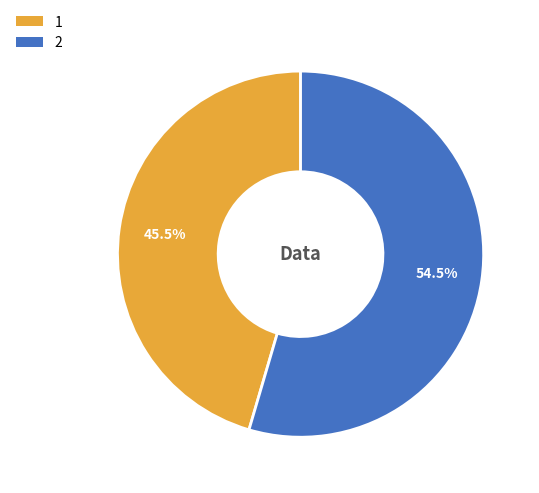

To the nearest percent, what is the difference between the 1 and 2 slice percentages?

9%